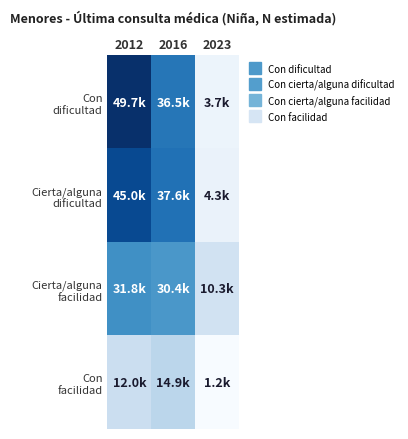

Rank the series by their maximum value, from lowest to highest.

Con facilidad, Cierta/alguna facilidad, Cierta/alguna dificultad, Con dificultad